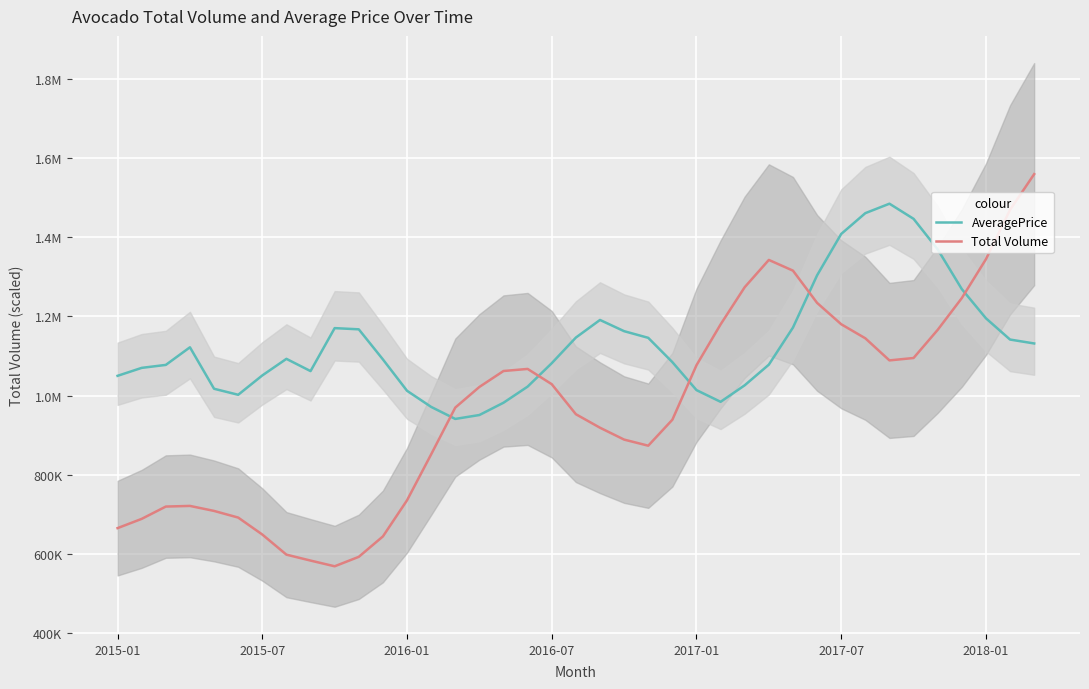

What is the sum of all Total Volume values?

37854084.9